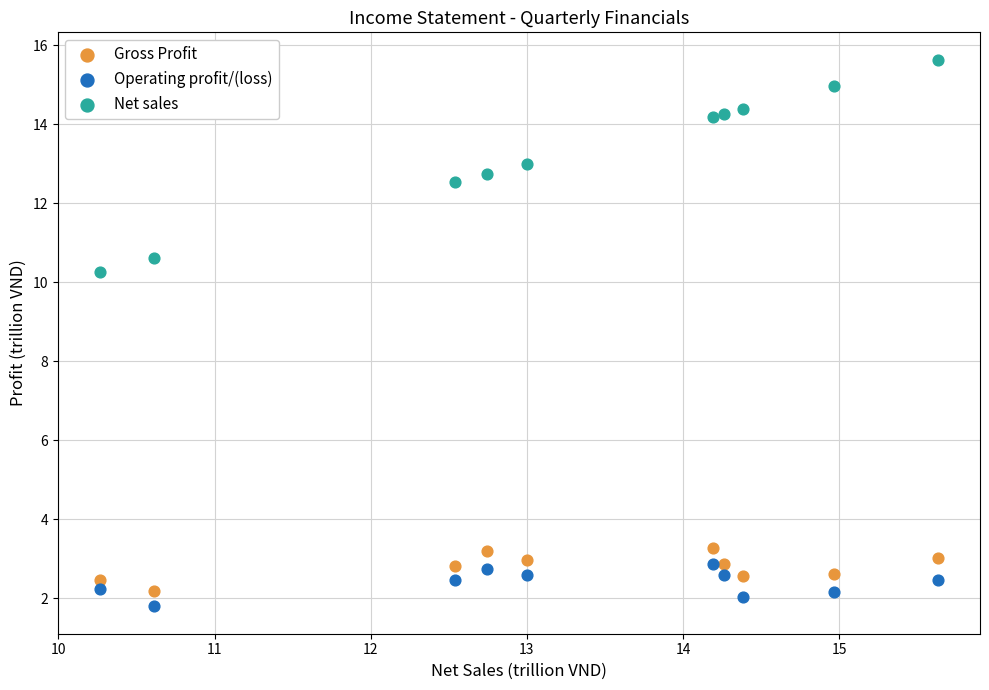

Which series reaches the minimum Y coordinate?

Operating profit/(loss)